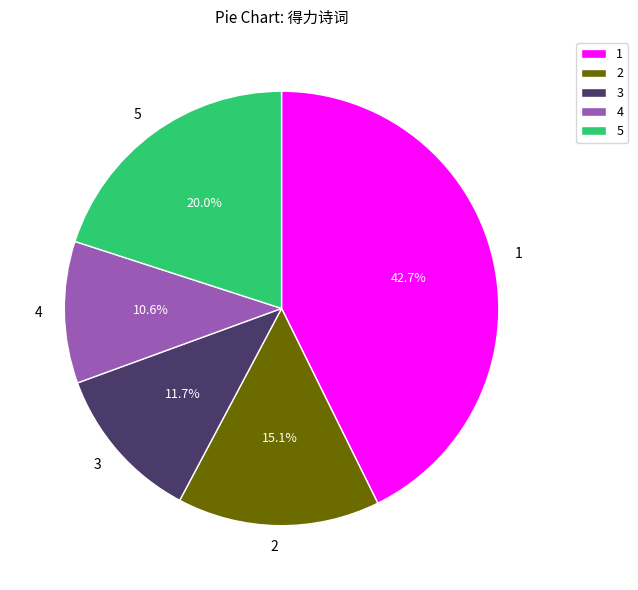

Approximately how many times larger is the value at 2 compared to 4?

1.4